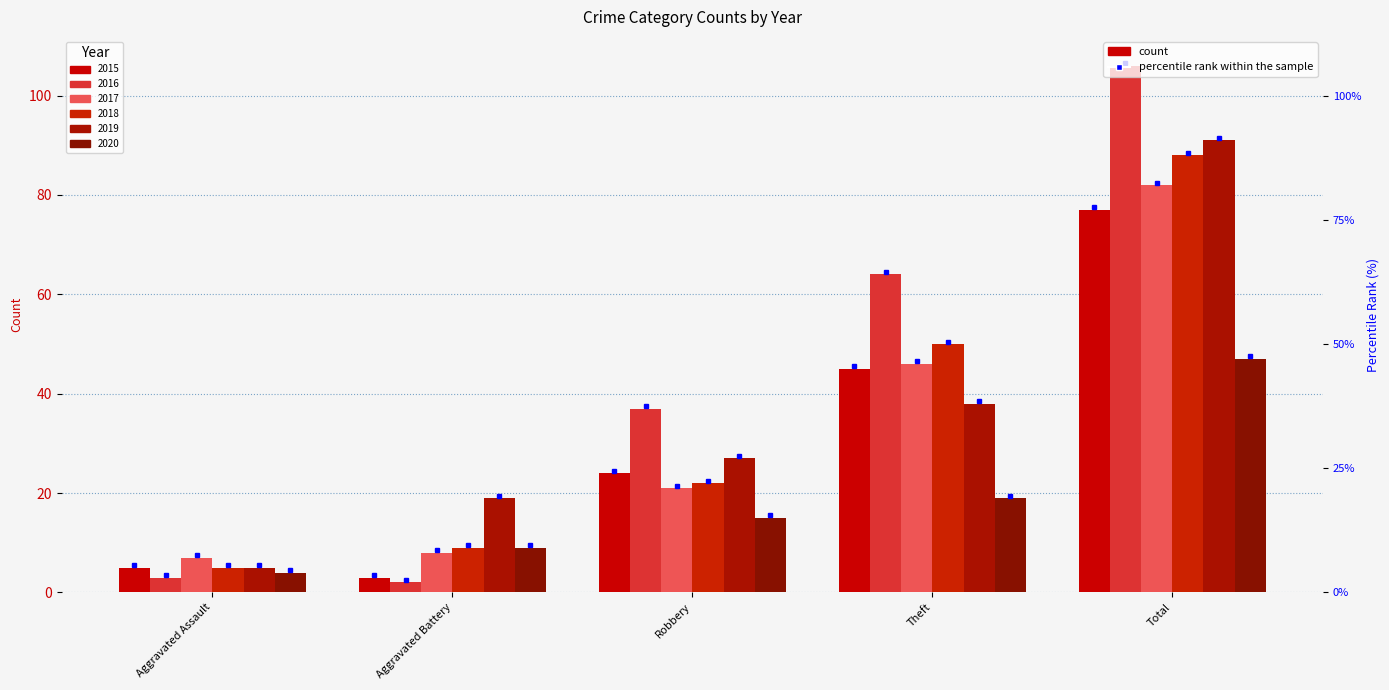

How many values in the 2020 series are below 15?

2